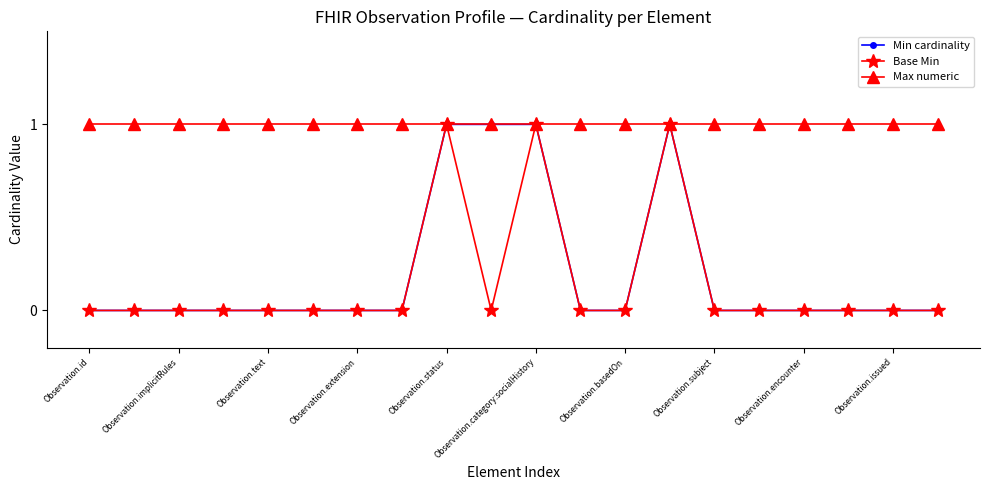

True or false: Min cardinality has more than 0 interior local peaks.

True